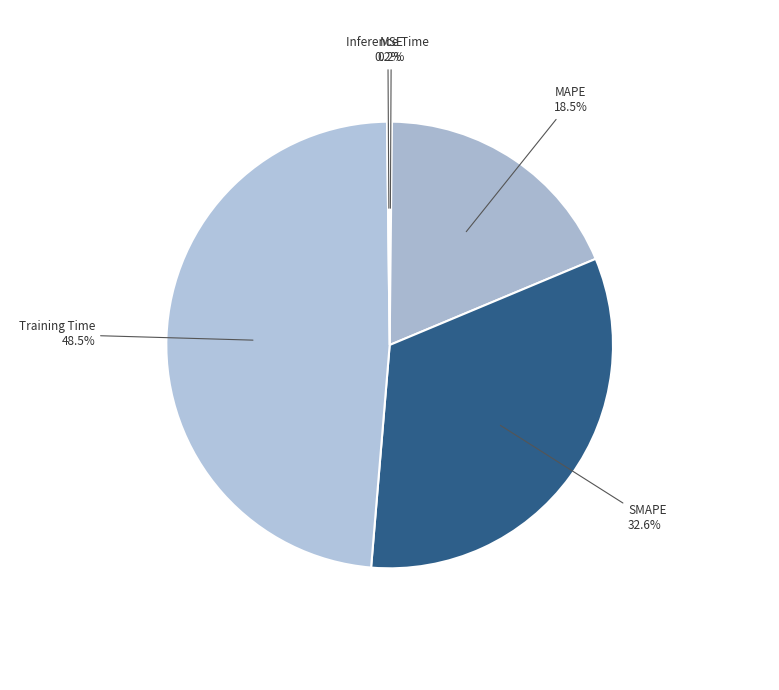

What is the largest slice in the pie chart?

Training Time